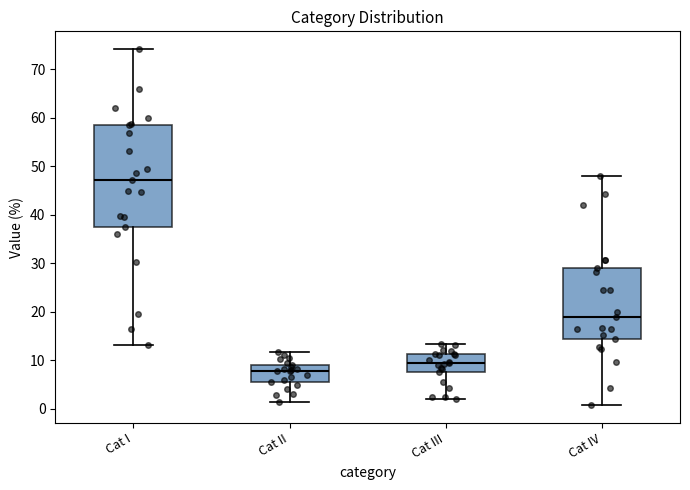

Reading left to right, transcribe this box plot: for each box, give where its median line is, the range the box spans, and where its two whiskers end, as read against the y-axis. The values are not printed on the chart, so give them approximately, as read against the axis.

Cat I: median 47, box 38 to 59, whiskers 13 to 74
Cat II: median 8, box 6 to 9, whiskers 1 to 12
Cat III: median 10, box 8 to 11, whiskers 2 to 13
Cat IV: median 19, box 14 to 29, whiskers 1 to 48